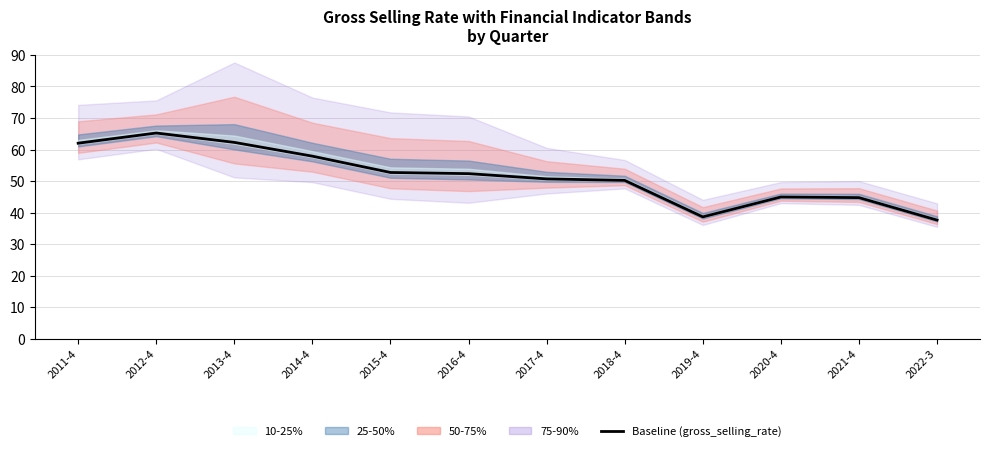

Reading left to right, transcribe all the data shown in this chart.

2011-4=62.0	2012-4=65.2	2013-4=62.3	2014-4=57.9	2015-4=52.7	2016-4=52.4	2017-4=50.7	2018-4=50.2	2019-4=38.6	2020-4=45.0	2021-4=44.8	2022-3=37.6